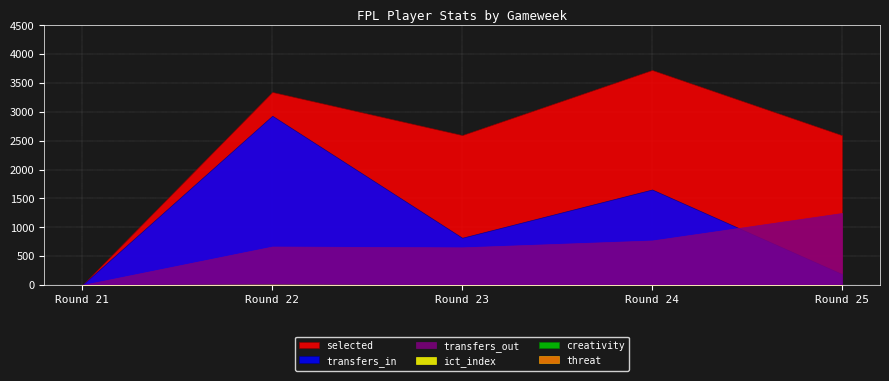

Is the value of transfers_in at Round 21 greater than the value of threat at Round 22?

No